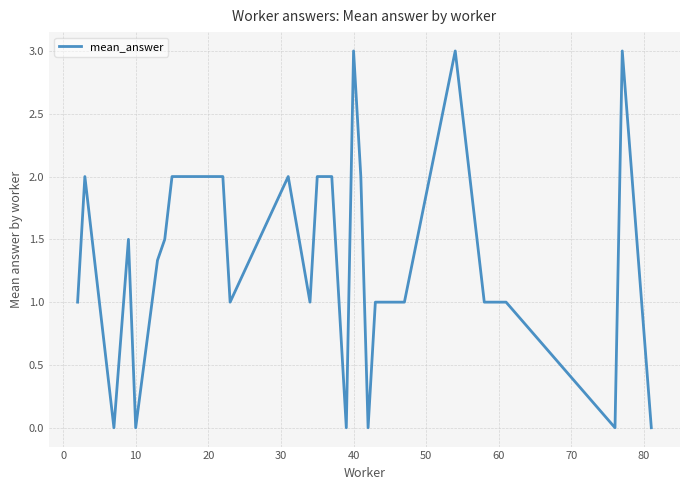

What is the difference between the maximum and minimum values?

3.0